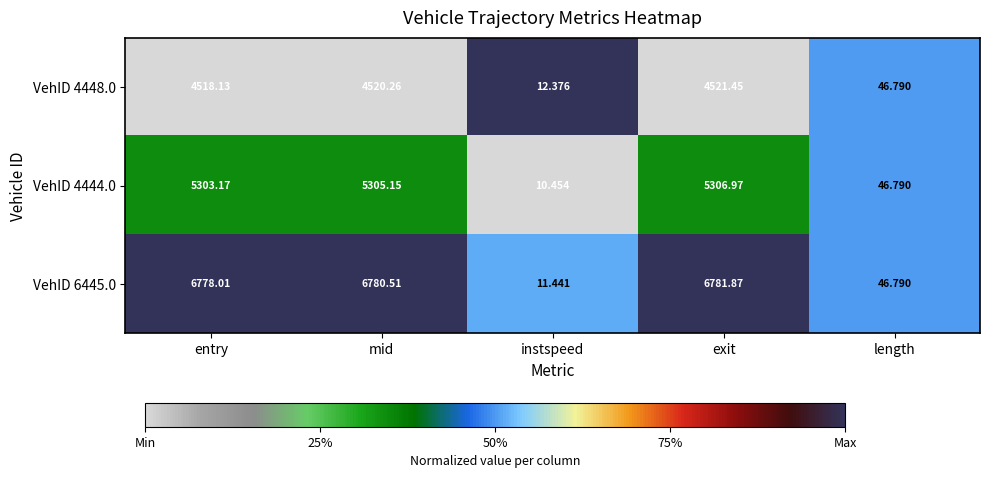

Which category has the highest value in the VehID 4448.0 series?

exit